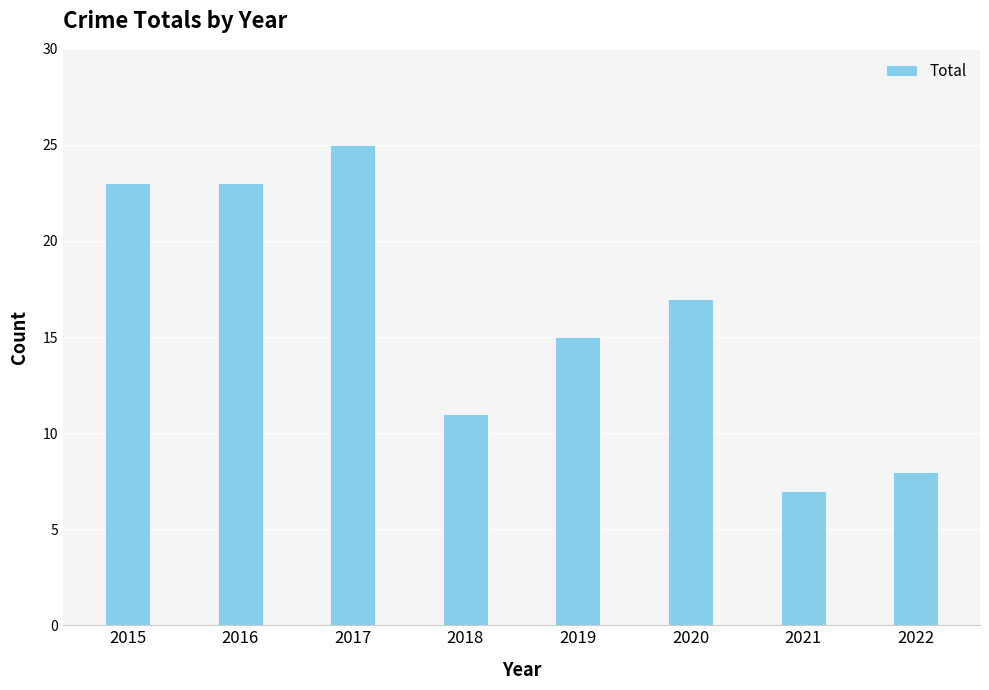

What is the change in value from 2021 to 2022?

+1